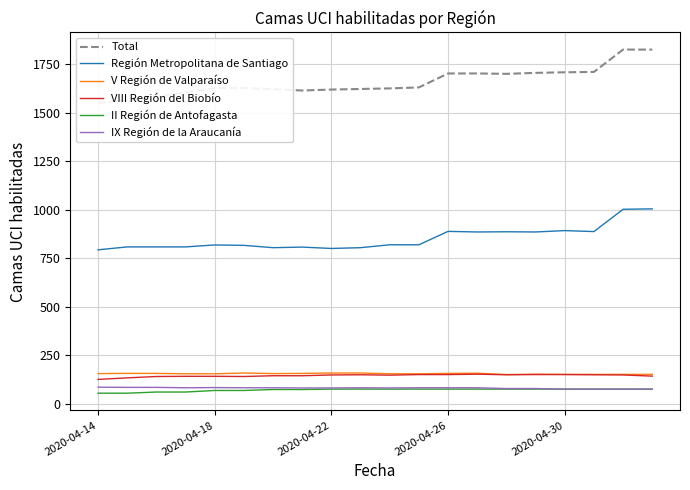

Which series has the largest range (max minus min)?

Total